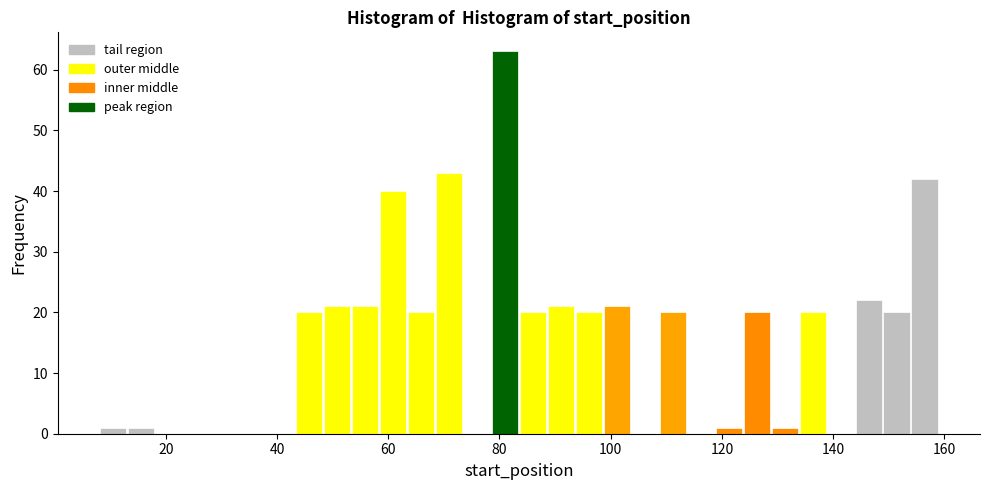

Around what value on the x-axis is the tallest bar? Give the approximate position of its centre, as read against the axis.

80